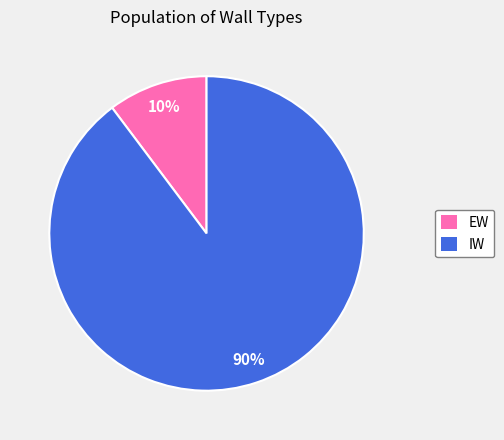

Is the sum of EW and IW greater than half?

Yes